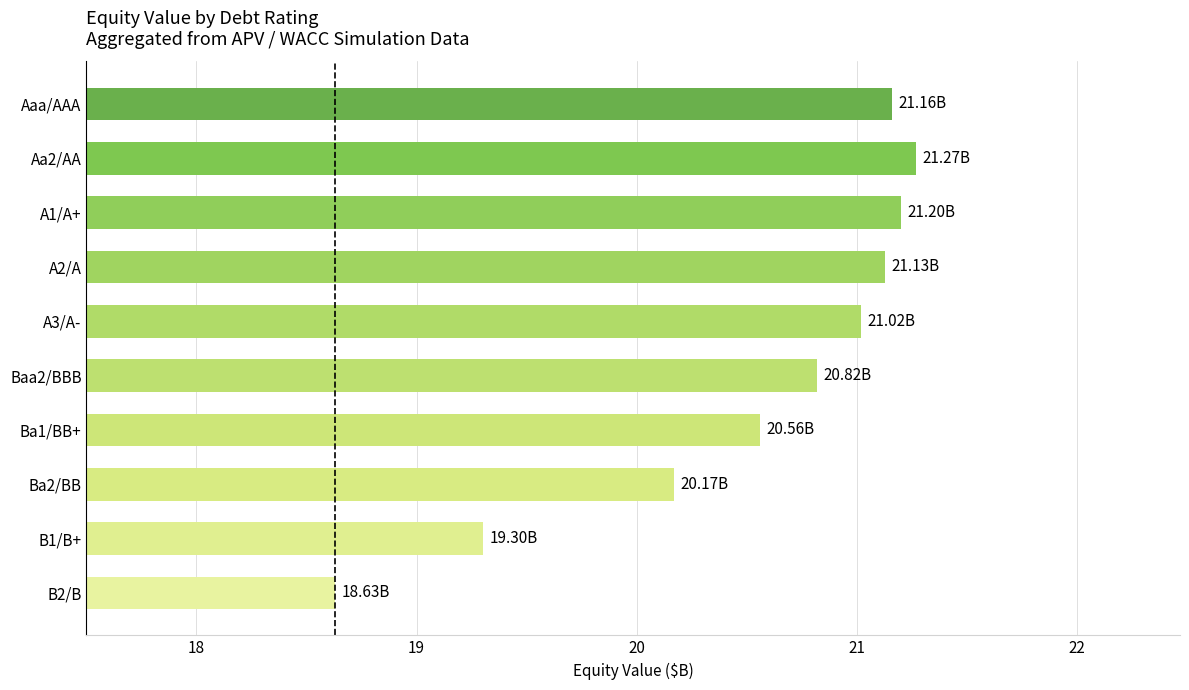

Which has a higher value, Aaa/AAA or B1/B+?

Aaa/AAA